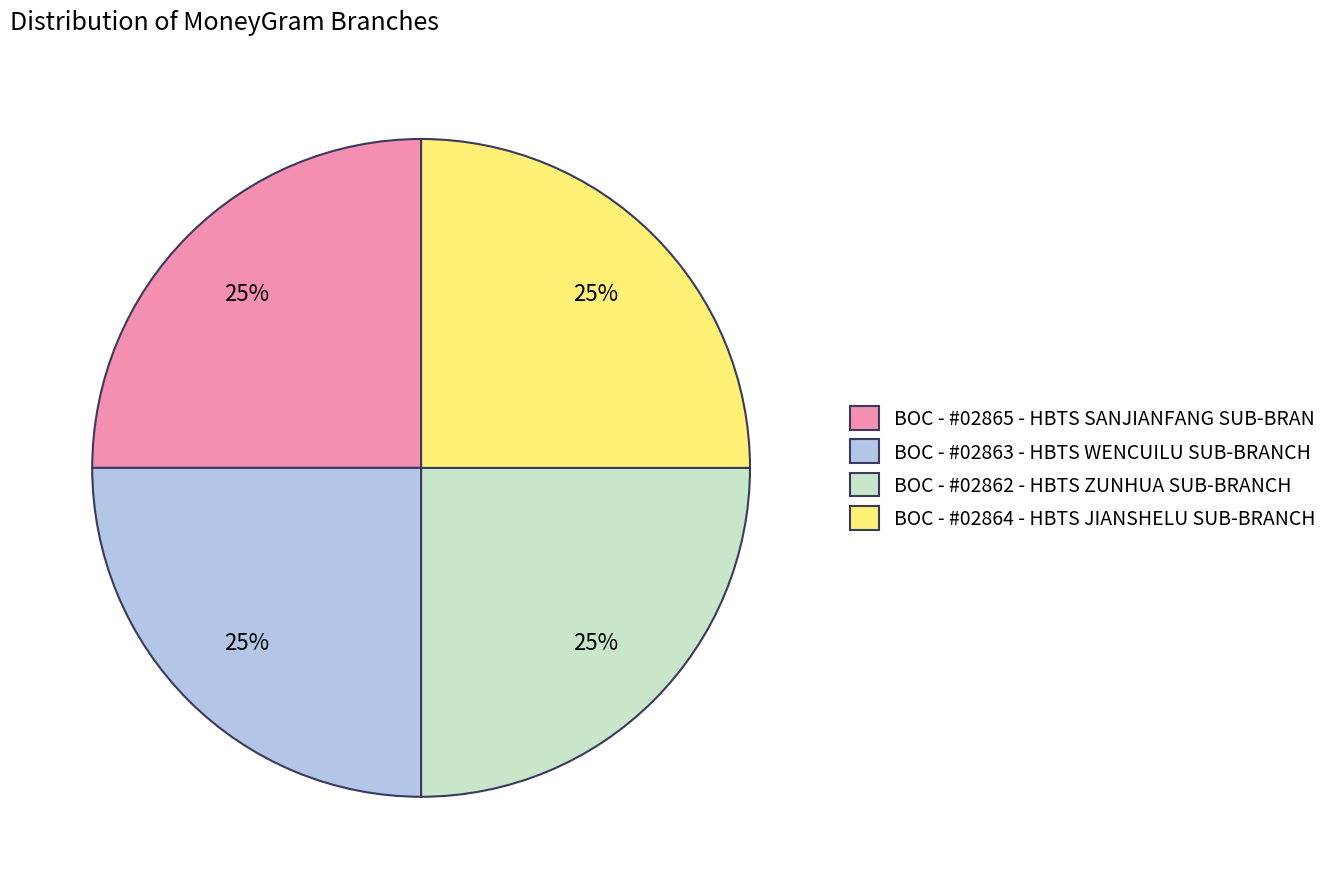

How many segments does this pie chart have?

4